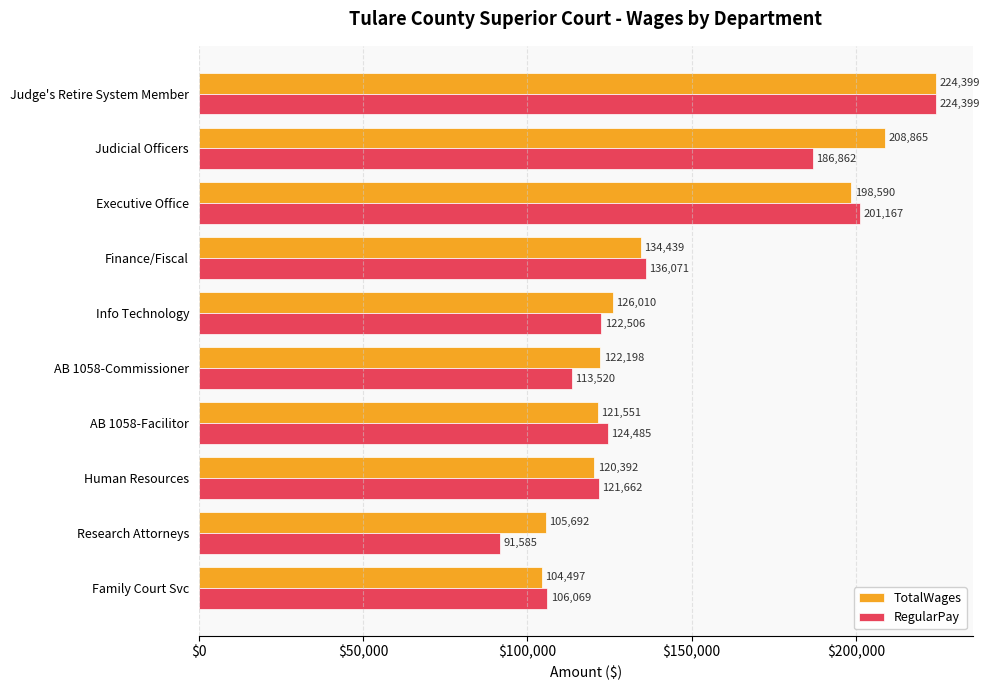

At which label does RegularPay reach its minimum?

Research Attorneys